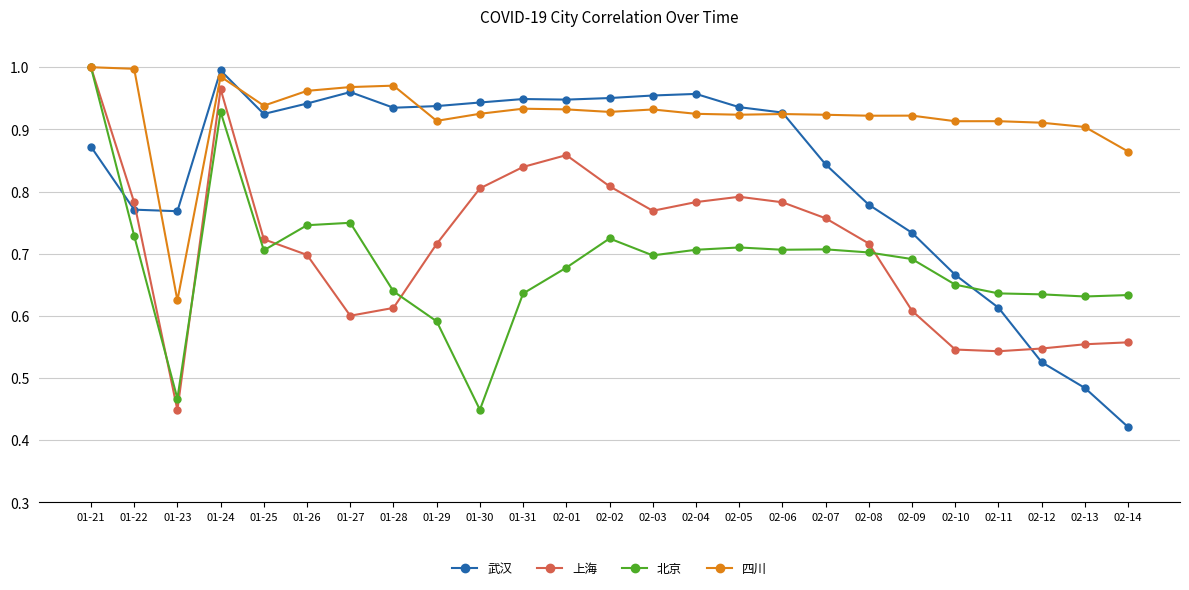

The value of 北京 at 01-27 is 0.2. True or false?

False